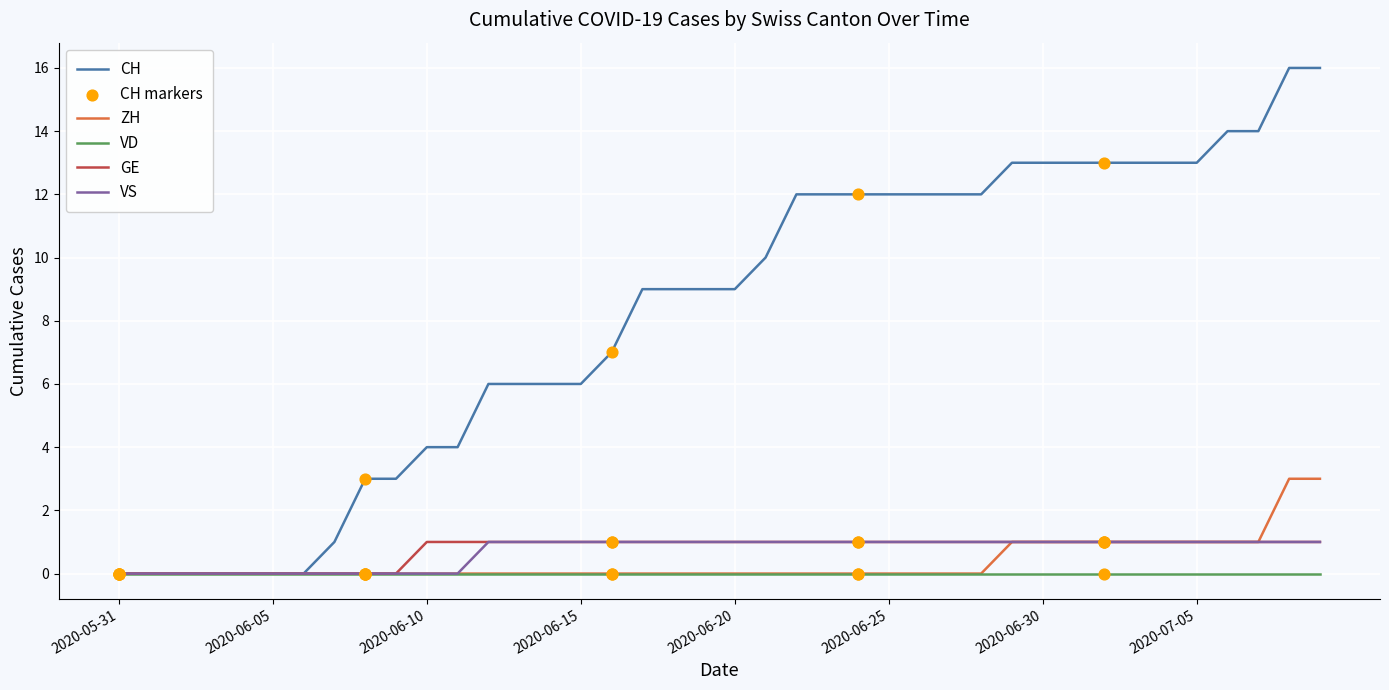

What is the maximum value shown in the chart?

16